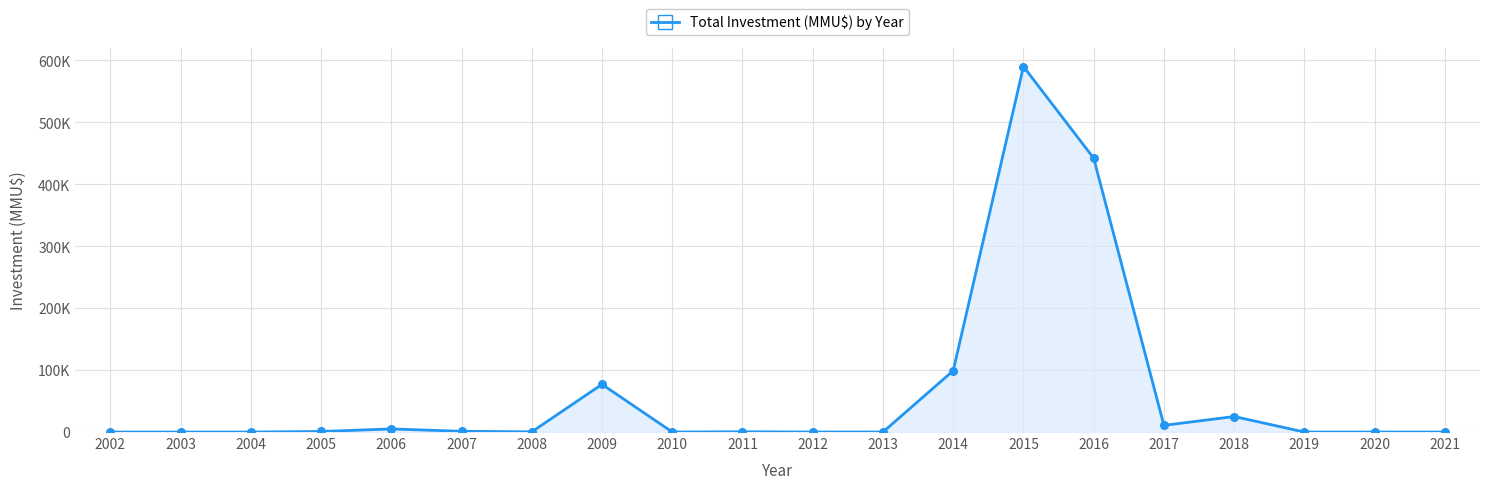

What is the change in value from 2003 to 2010?

+22